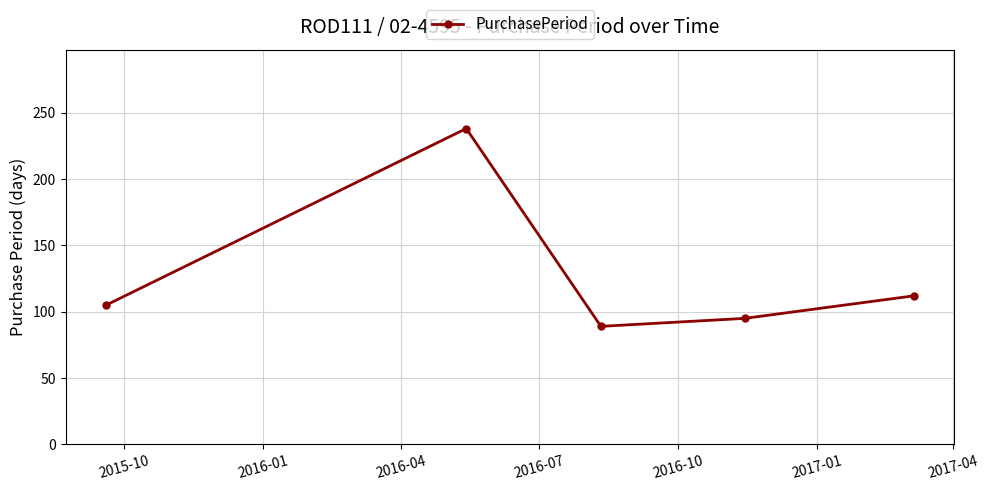

What is the smallest value displayed?

89